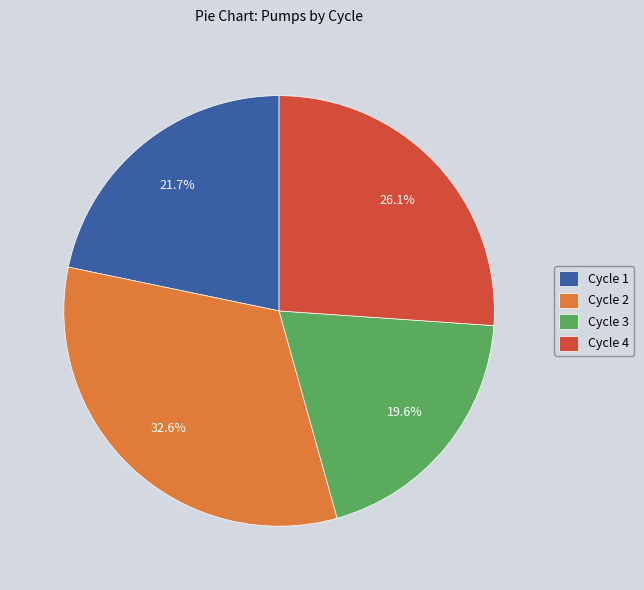

Is there any slice that represents more than half of the pie?

No